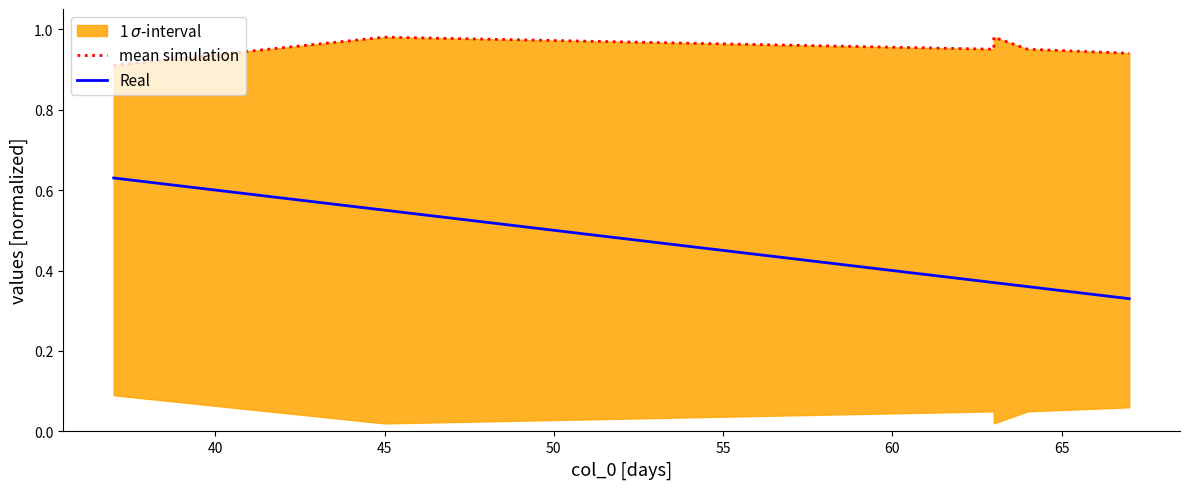

True or false: mean simulation has more than 0 points higher than both neighbors.

True